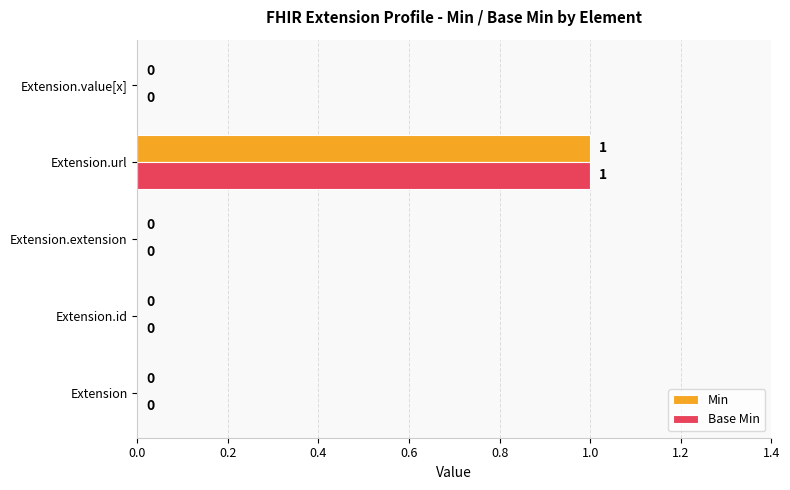

At which category is the sum across all series the highest?

Extension.url